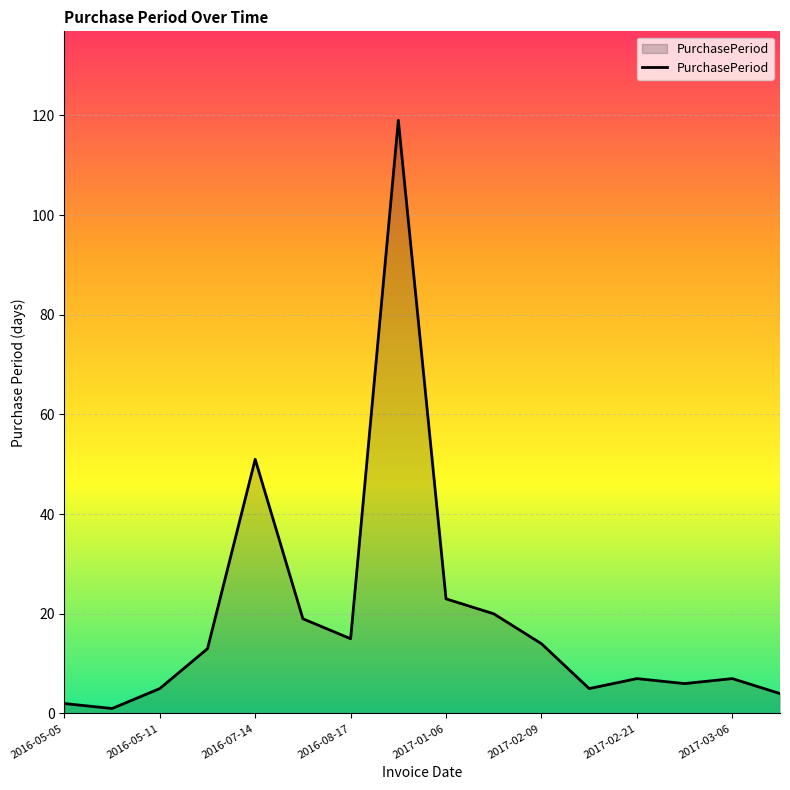

What is the greatest value displayed?

119